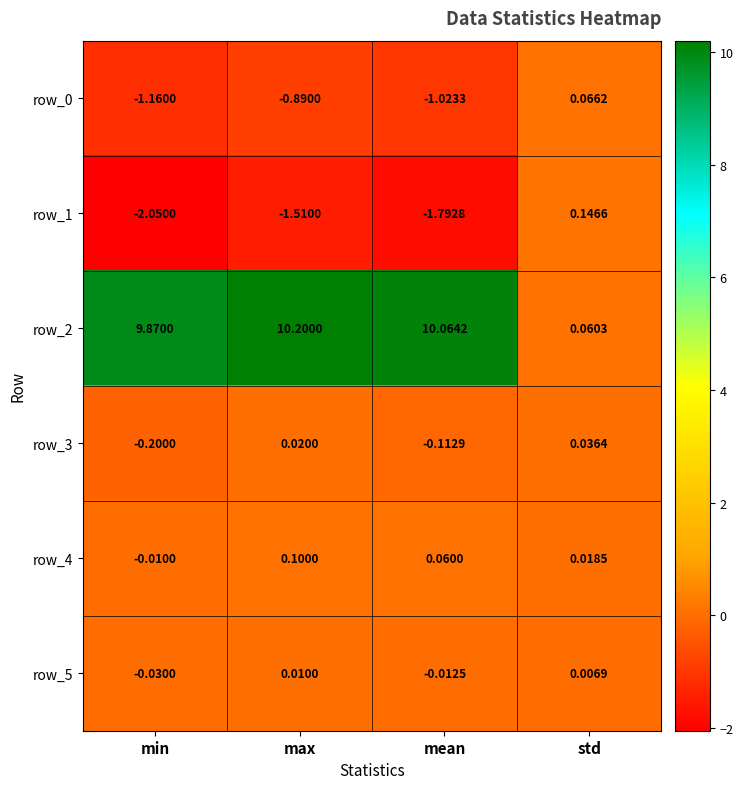

What is the maximum value shown in the chart?

10.2